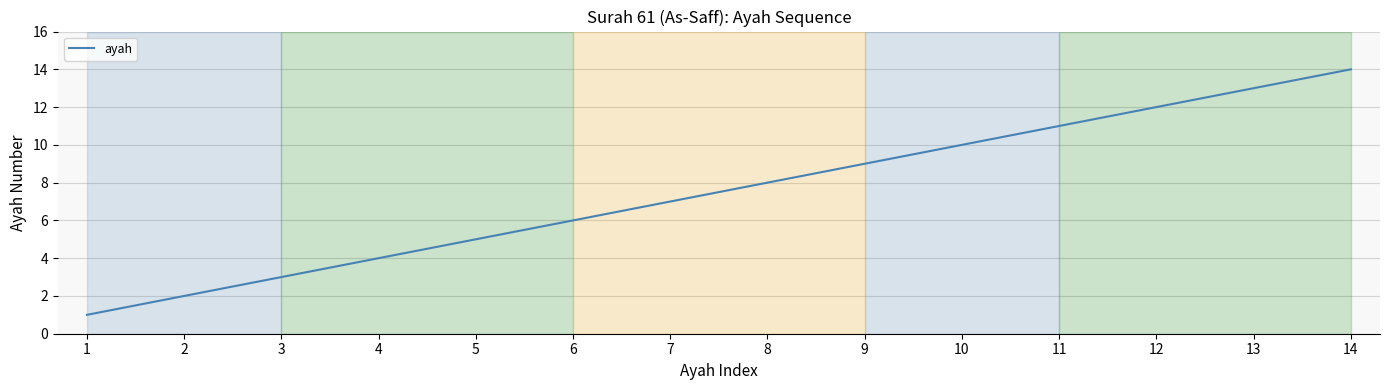

How many distinct data groups are displayed?

1